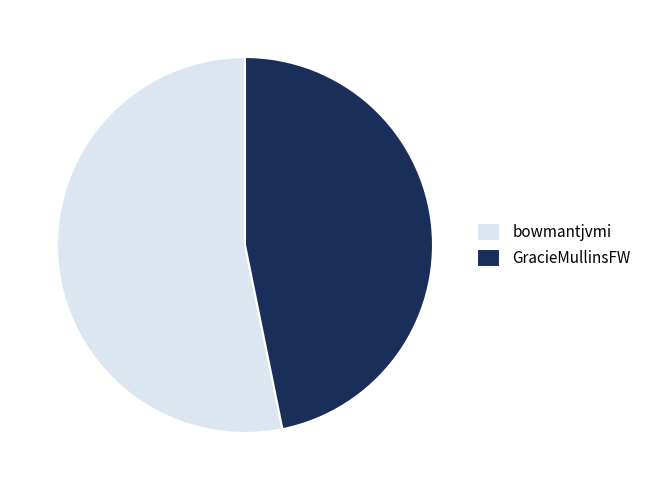

How many segments does this pie chart have?

2